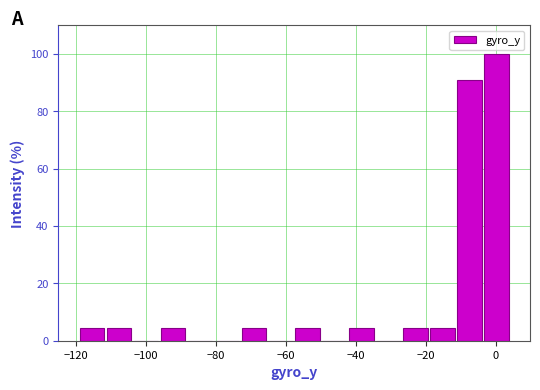

Around what value on the x-axis is the tallest bar? Give the approximate position of its centre, as read against the axis.

0